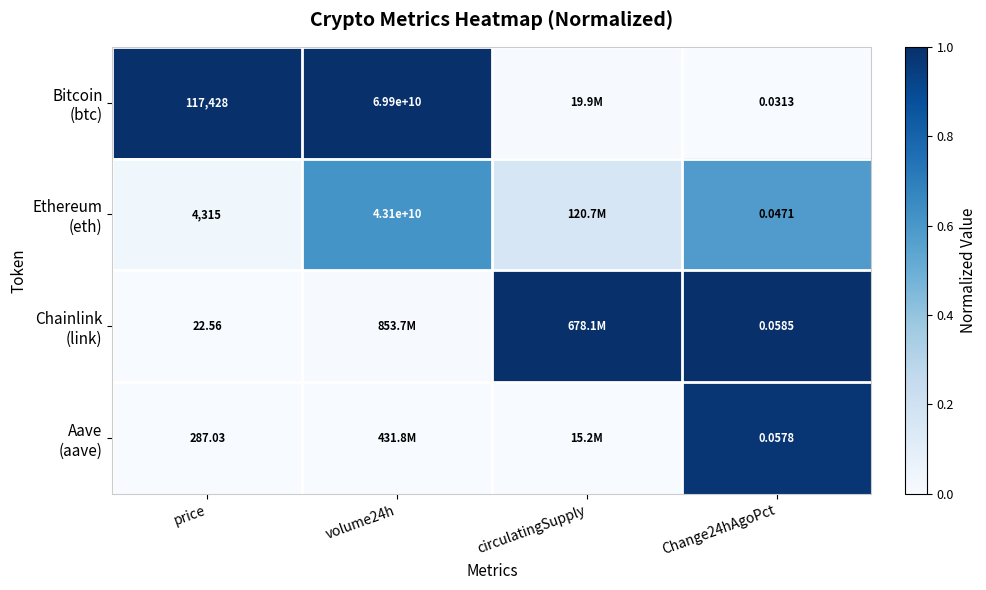

What is the sum of the Aave (aave) values at price and Change24hAgoPct?

1.0